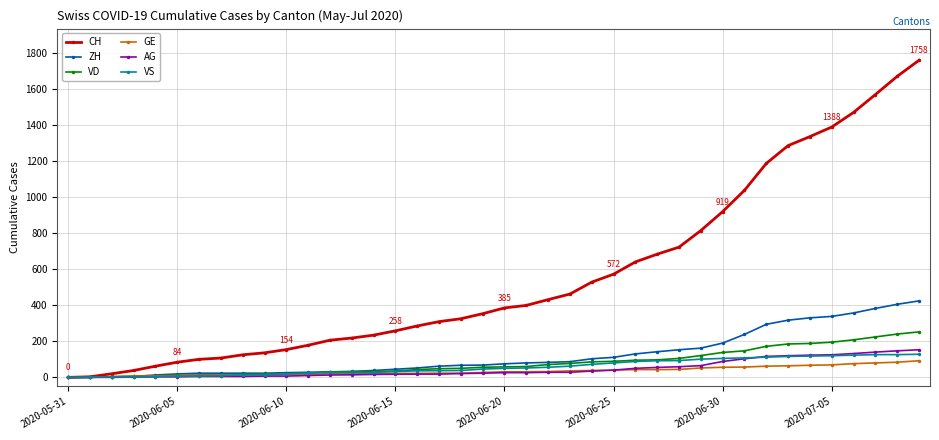

What is the maximum value shown in the chart?

1758